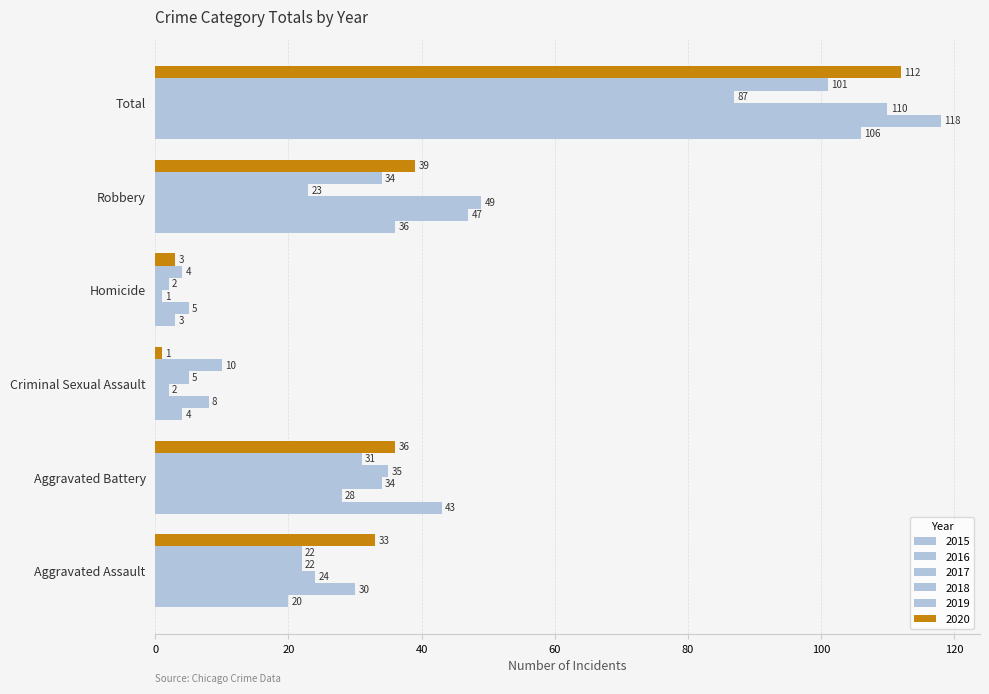

What is the difference between the maximum and minimum values in the 2020 series?

111